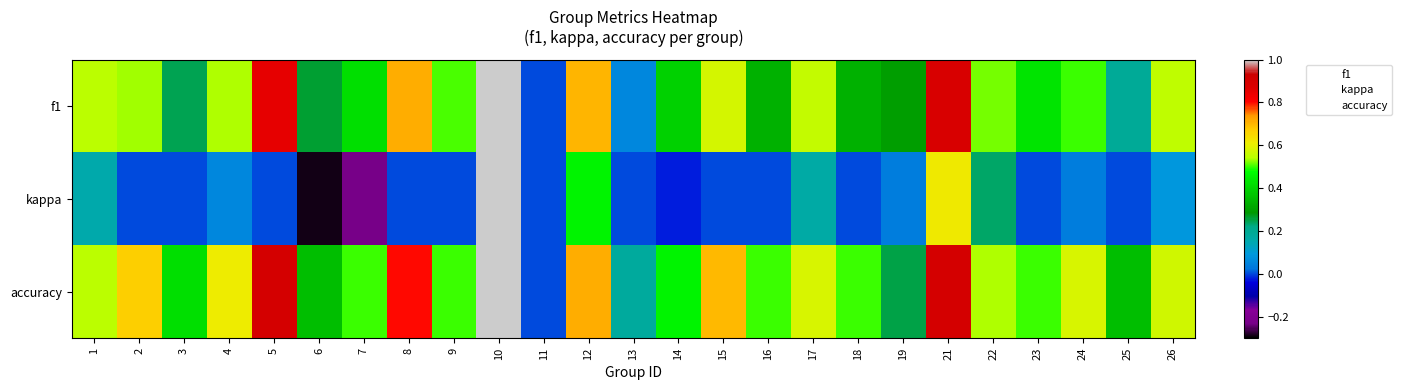

True or false: kappa has a value of 0.6 at 7.

False